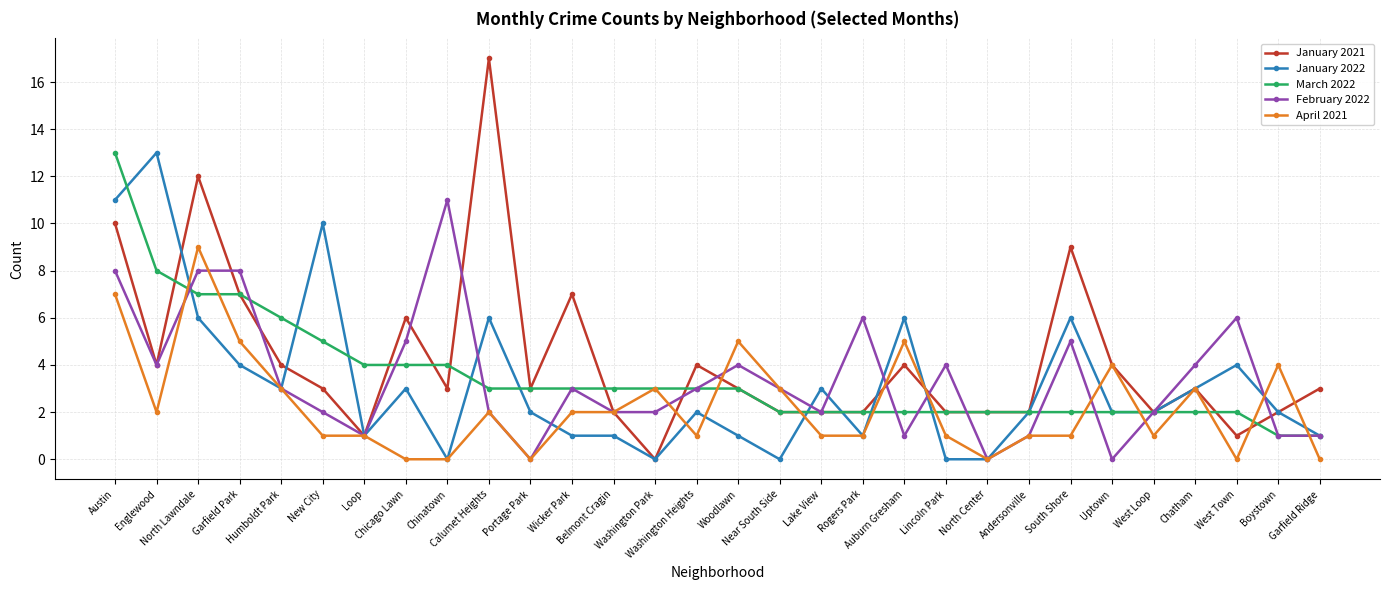

Which series has the largest range (max minus min)?

January 2021